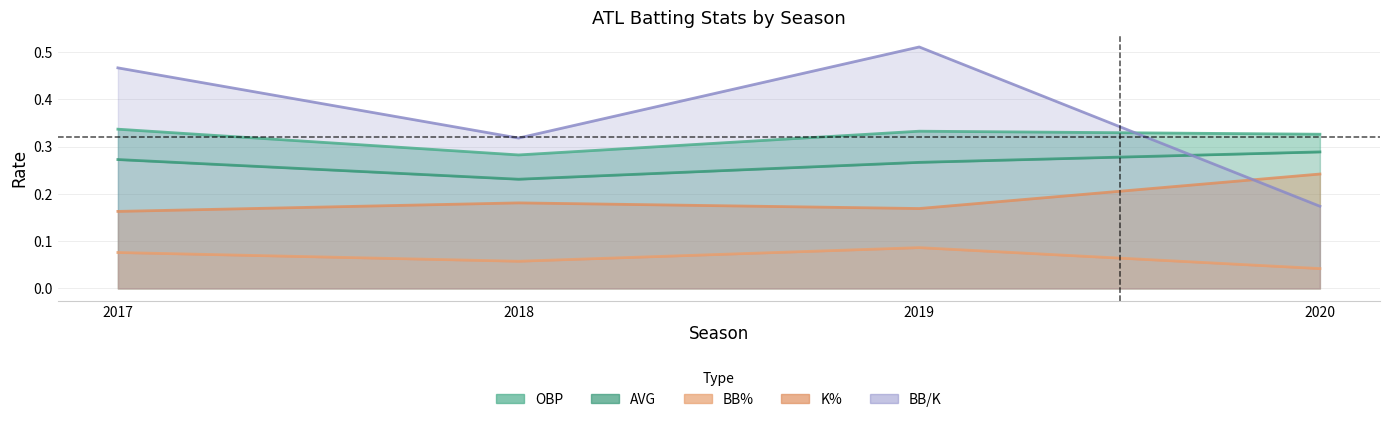

Between 2018 and 2019, which series saw the biggest shift?

BB/K